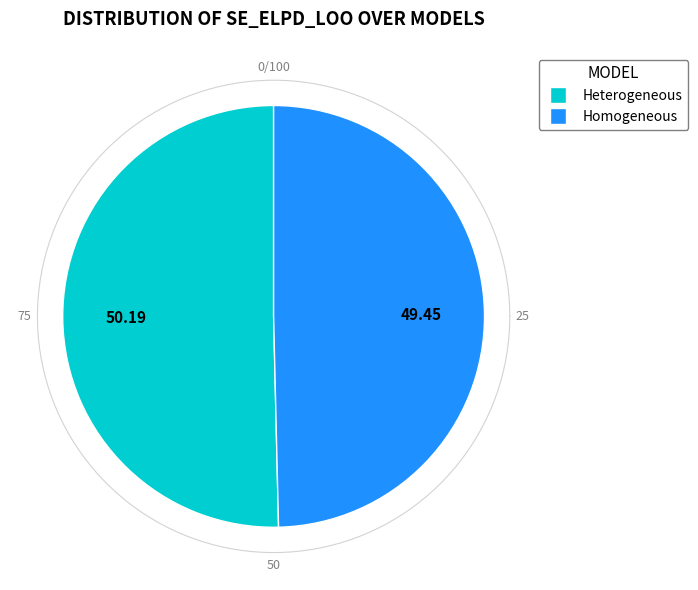

Combined, do Homogeneous and Heterogeneous account for over 50%?

Yes